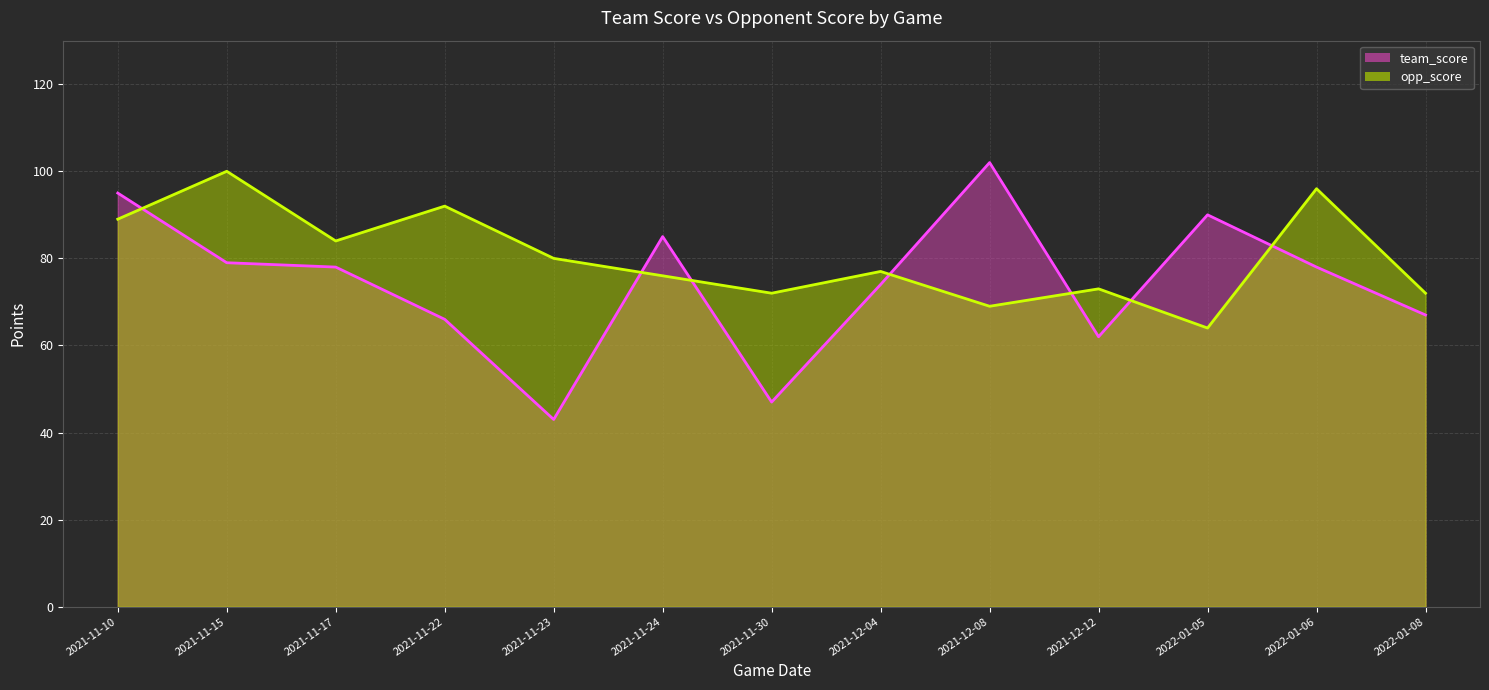

Which series changed the most between 2021-11-22 and 2021-11-24?

team_score